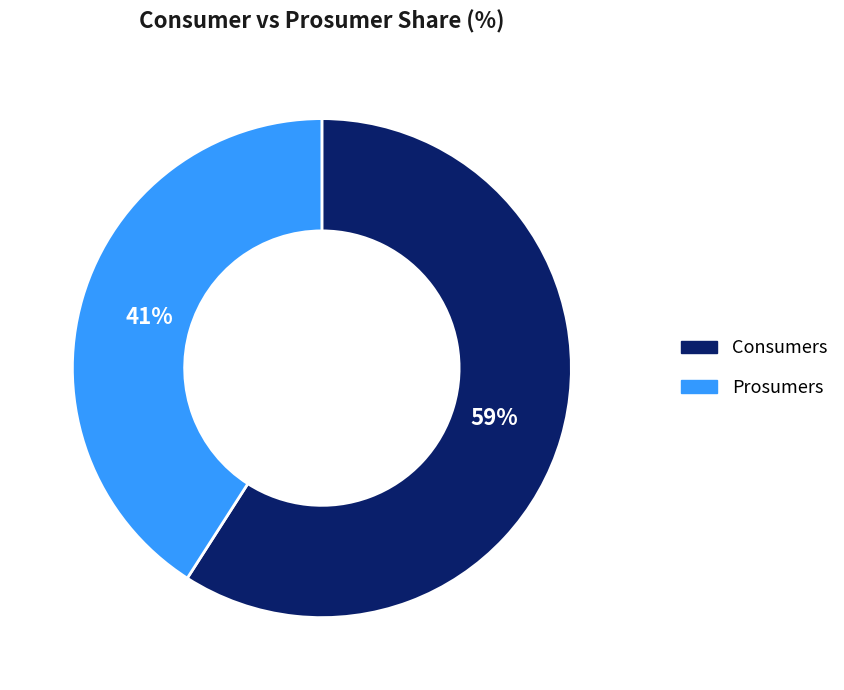

What percentage is the Prosumers slice, to the nearest percent?

41%